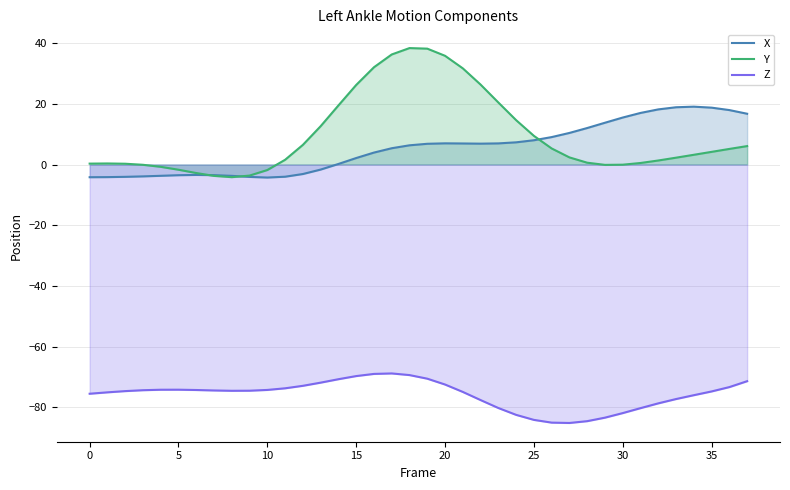

Which series has the largest range (max minus min)?

Y